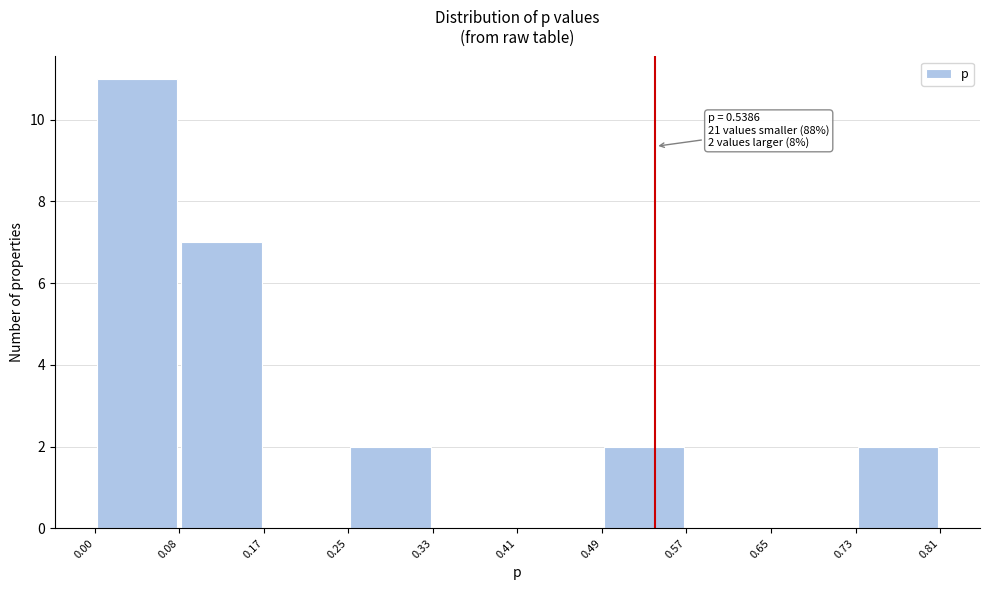

Which range on the x-axis has the tallest bar?

0.00 to 0.08